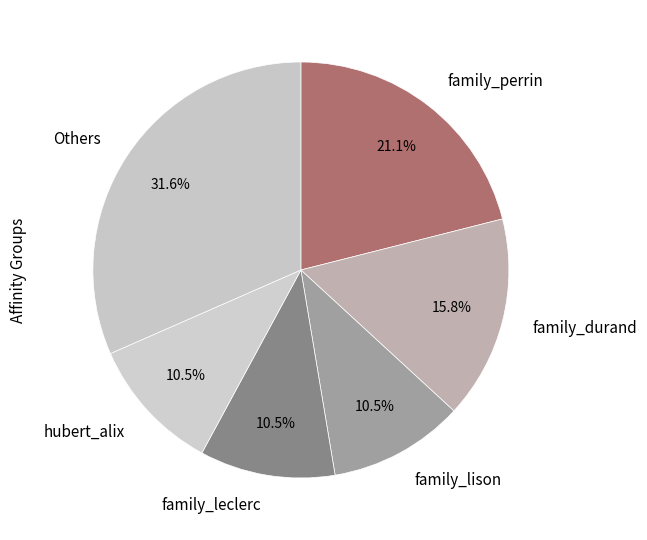

Count the number of slices in the pie.

6